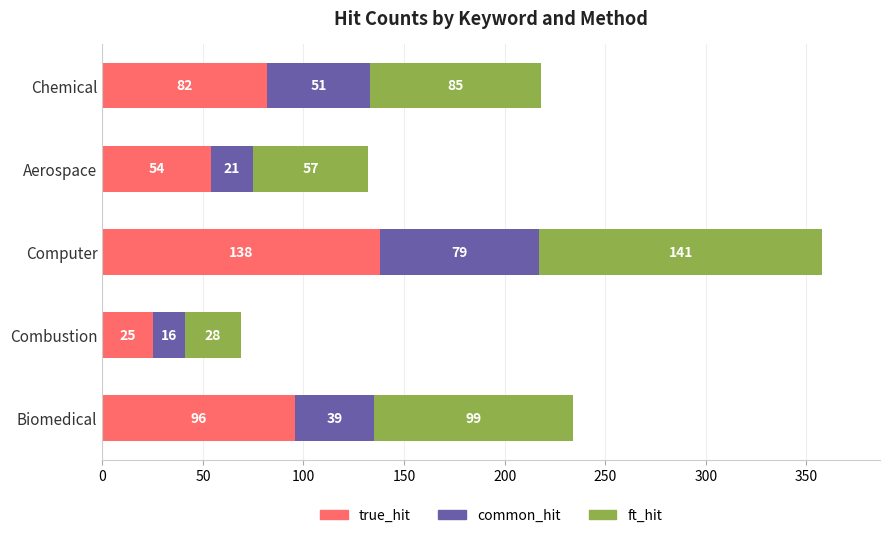

At which category is the sum across all series the highest?

Computer